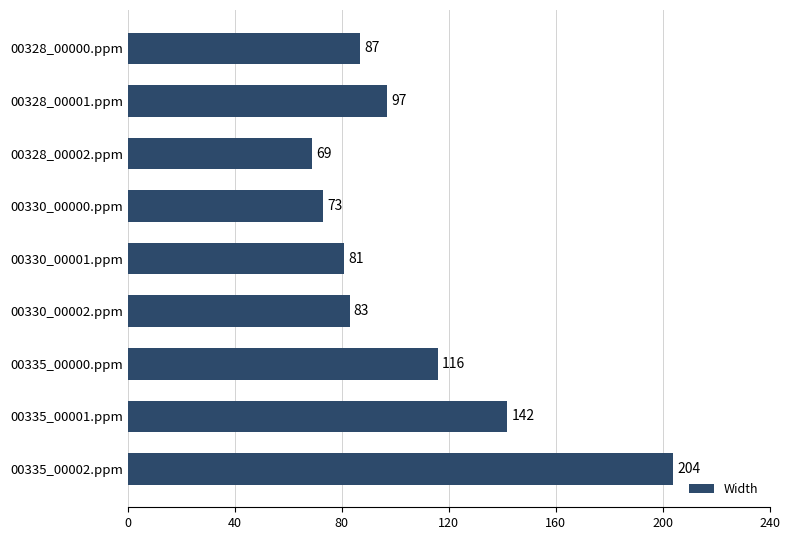

Read the value at 00330_00002.ppm, to the nearest 50.

100